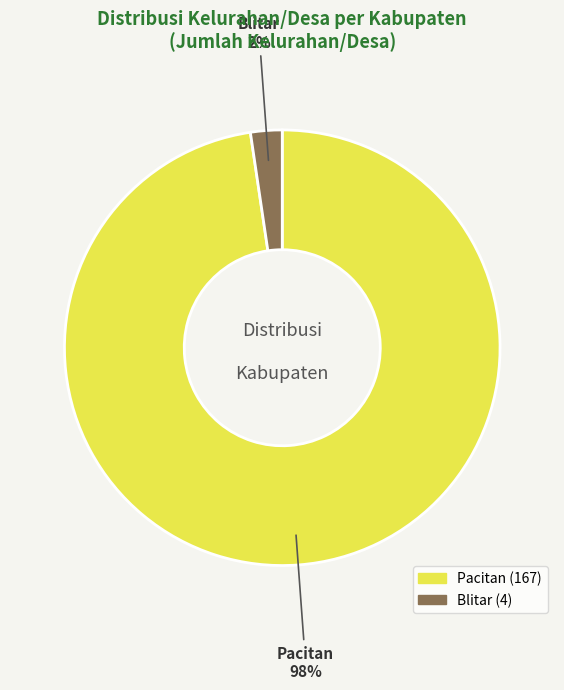

Which category has the smallest portion of the pie?

Blitar